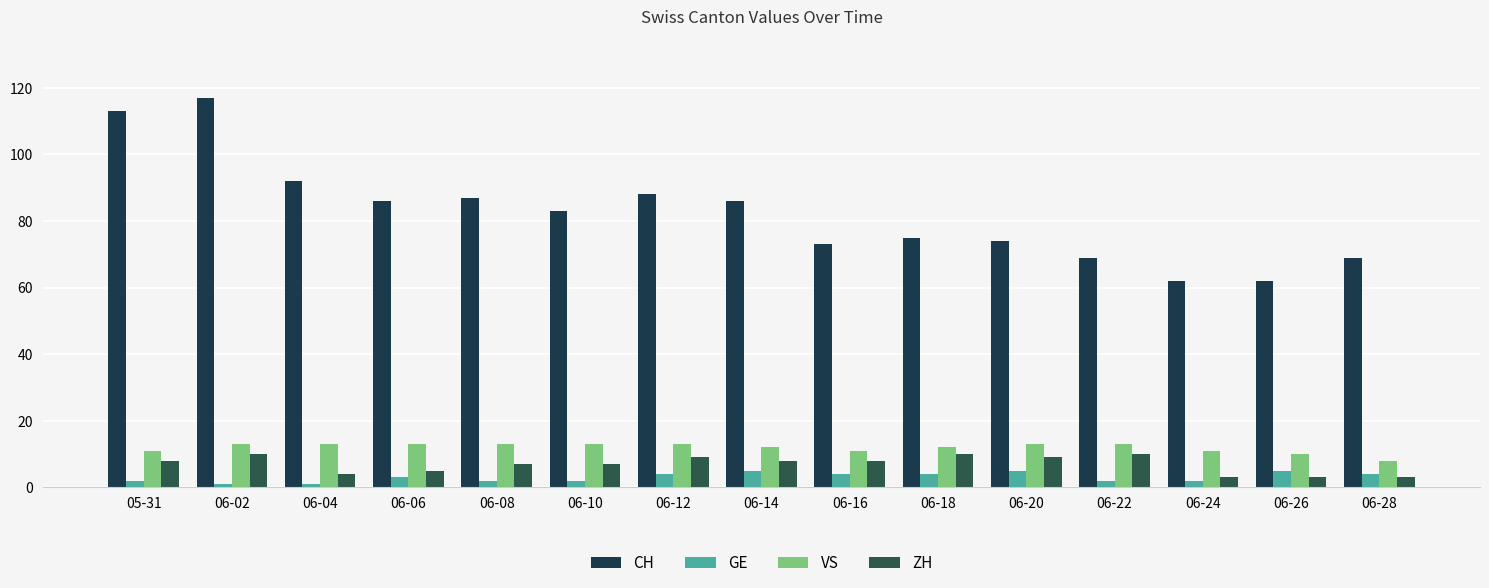

What is the lowest value of the CH series?

62